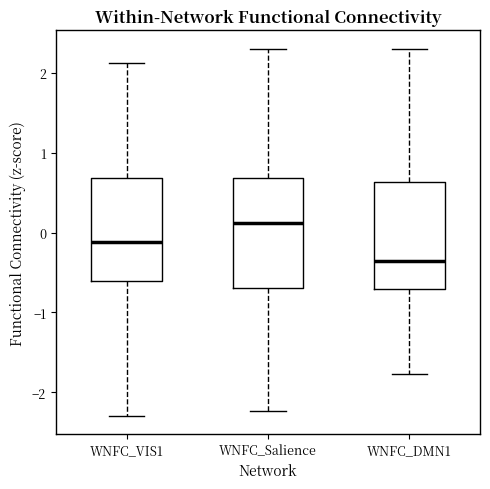

Reading left to right, read every box against the y-axis: the position of its median line, the range the box covers, and the ends of its whiskers. The values are not printed on the chart, so give them approximately, as read against the axis.

WNFC_VIS1: median -0.1, box -0.6 to 0.7, whiskers -2.3 to 2.1
WNFC_Salience: median 0.1, box -0.7 to 0.7, whiskers -2.2 to 2.3
WNFC_DMN1: median -0.4, box -0.7 to 0.6, whiskers -1.8 to 2.3